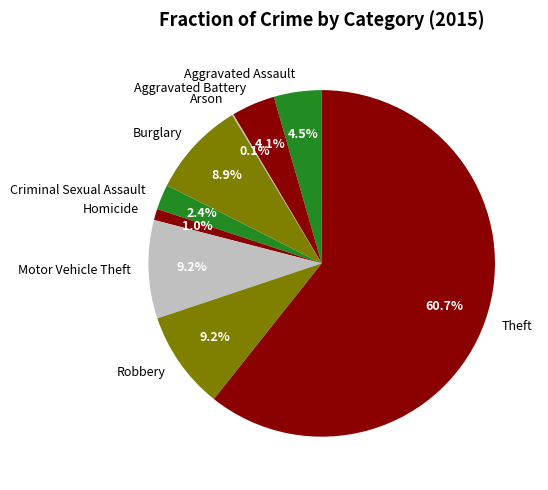

Which slice is the largest?

Theft